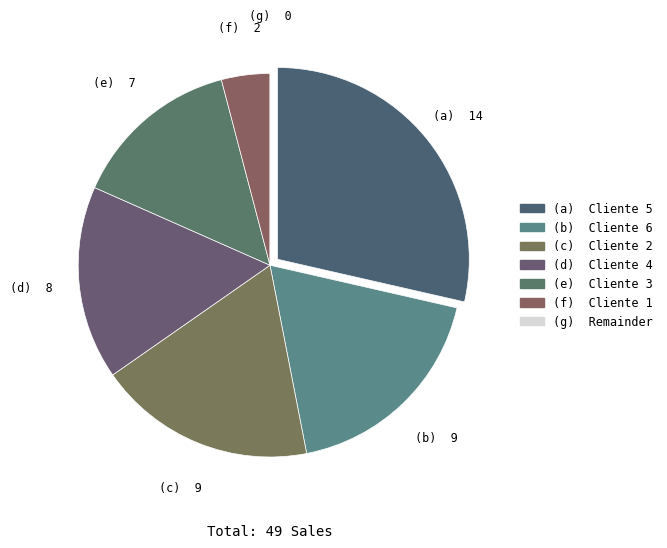

Which slice is the largest?

(a)